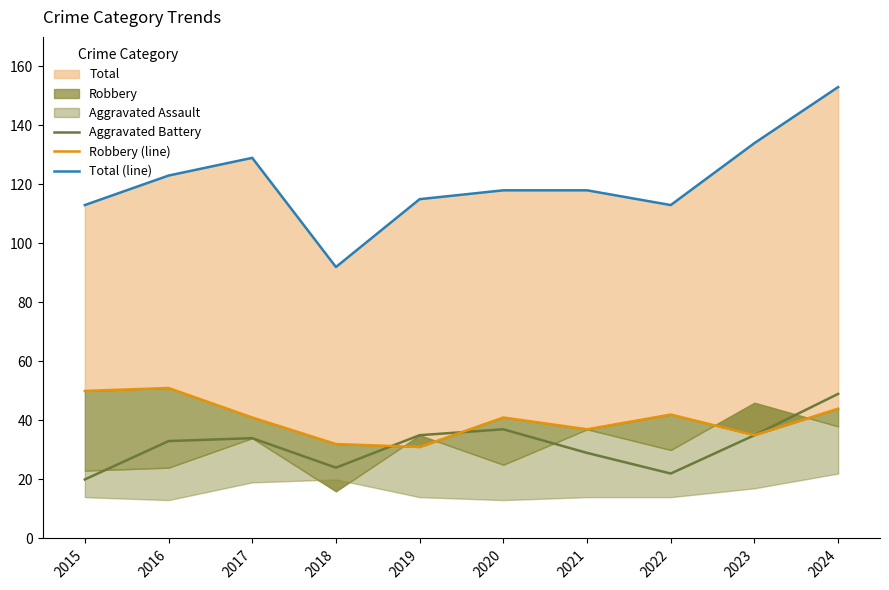

The Aggravated Battery series shows 41 at 2018. True or false?

False